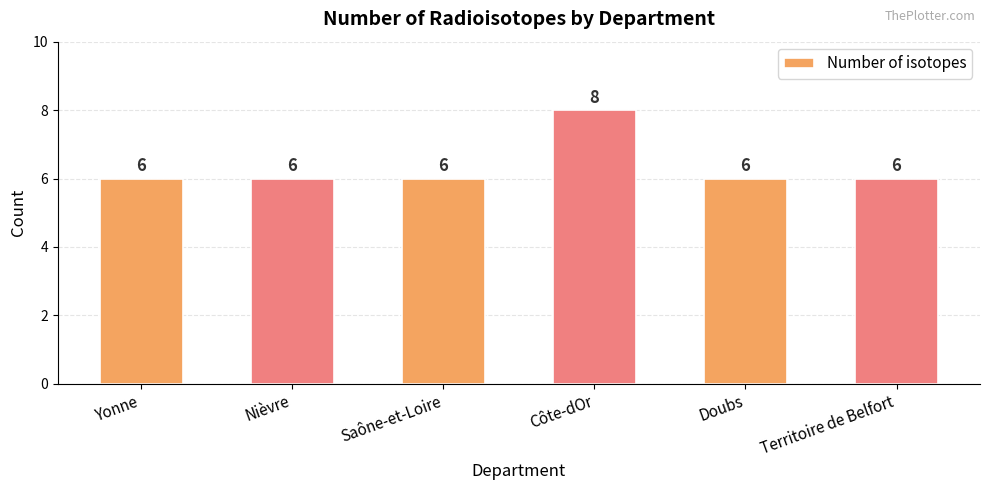

Does the chart contain stacked bars?

No